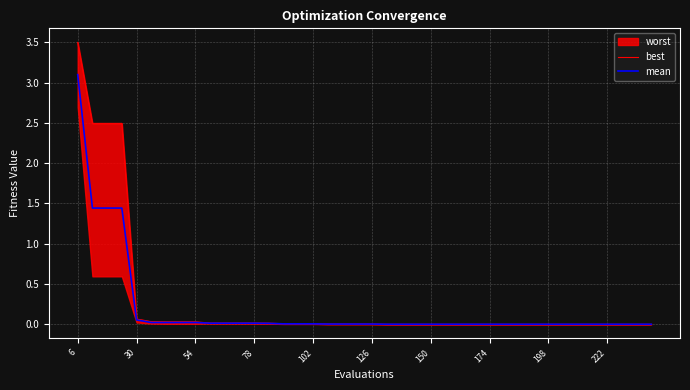

What is the highest value of the mean series?

3.1